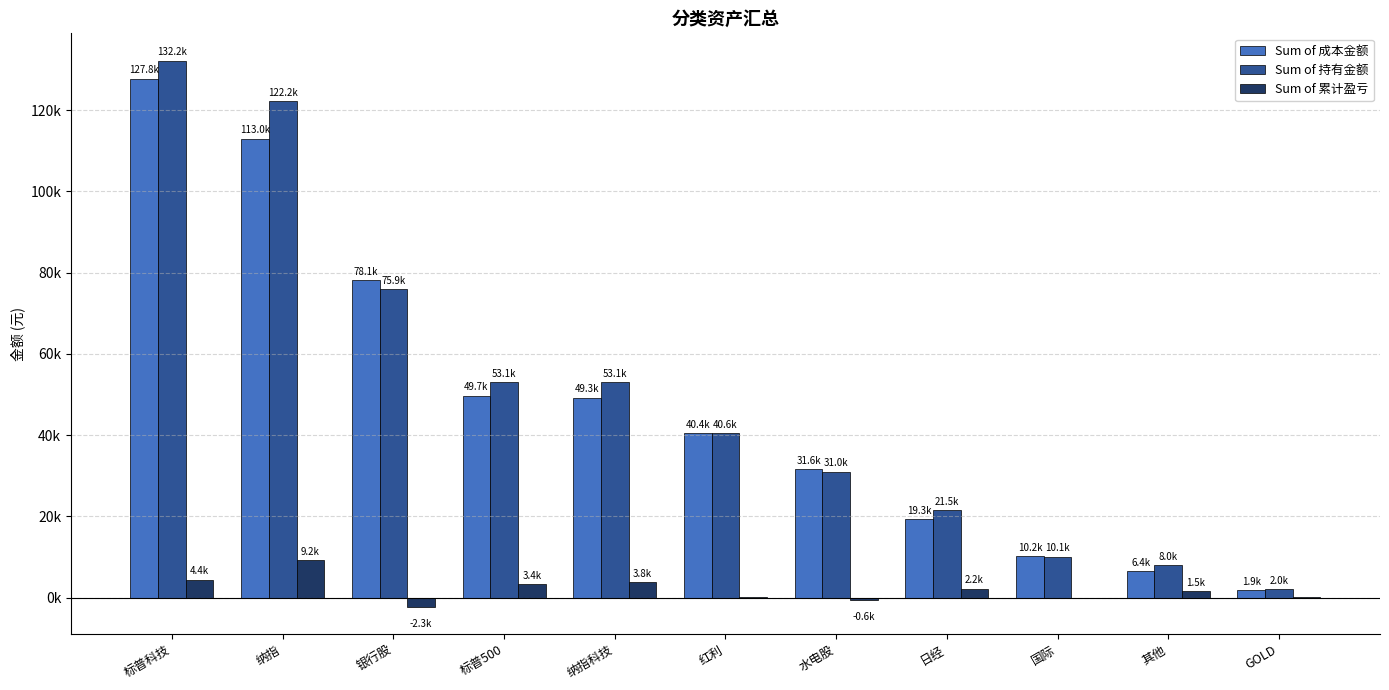

At which label does Sum of 累计盈亏 reach its peak?

纳指